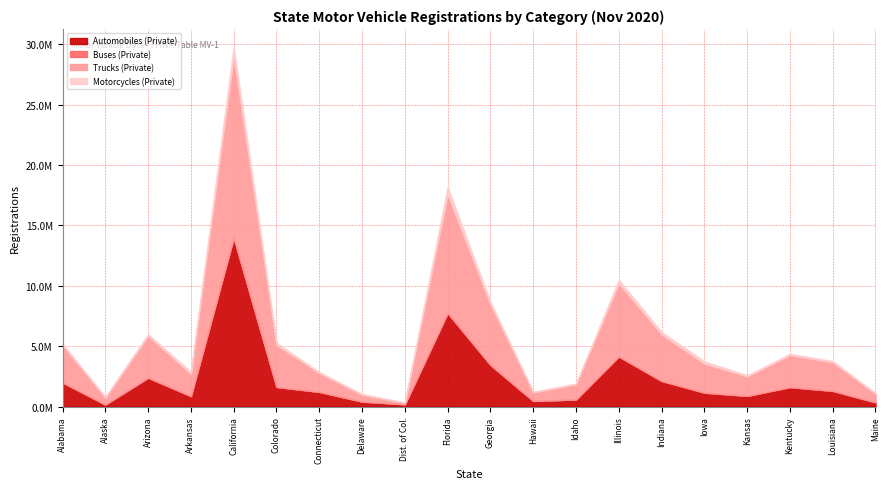

Reading right to left, list all the values displayed in this chart.

Automobiles (Private): 352449	1288404	1613475	885177	1153267	2121269	4126473	586008	468176	3444115	7736727	191873	414460	1210262	1623494	13957692	860646	2391632	167313	1993089
Buses (Private): 1486	21872	1315	4196	3766	6891	34151	3374	1695	12290	24415	1024	3391	11705	5718	34282	11322	1453	8022	5492
Trucks (Private): 713658	2360240	2652943	1607427	2398641	3836561	6050069	1258139	716046	5006420	9792260	123078	579091	1558840	3481409	15008976	1831759	3479891	571380	3094573
Motorcycles (Private): 38319	100957	97075	90602	191474	209762	280321	59196	36709	207615	617323	3182	23253	80926	179080	771826	169796	121073	26772	114901